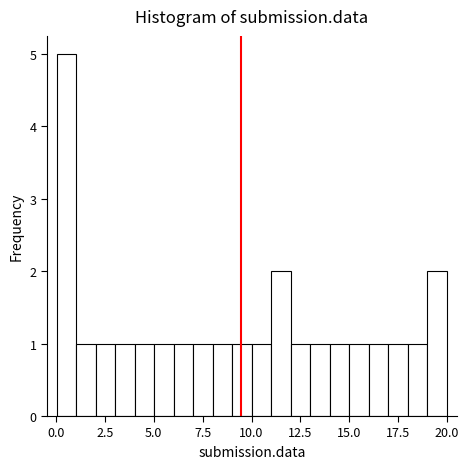

Around what value on the x-axis is the tallest bar? Give the approximate position of its centre, as read against the axis.

0.5